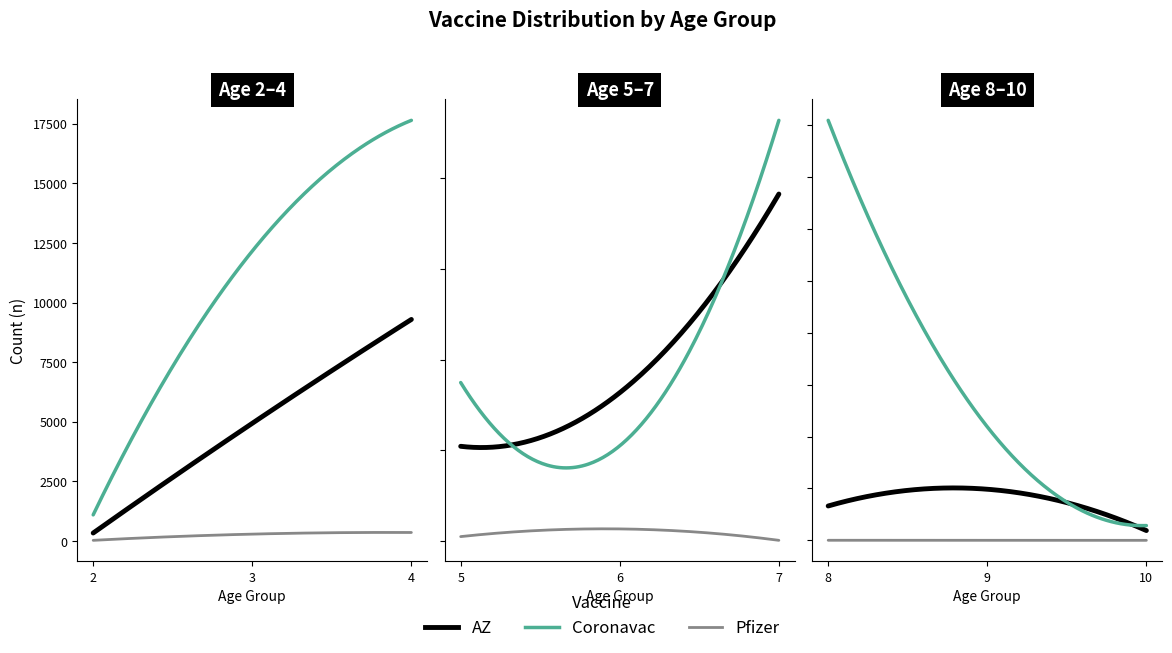

List the series in order of their peak value, highest first.

Coronavac, AZ, Pfizer